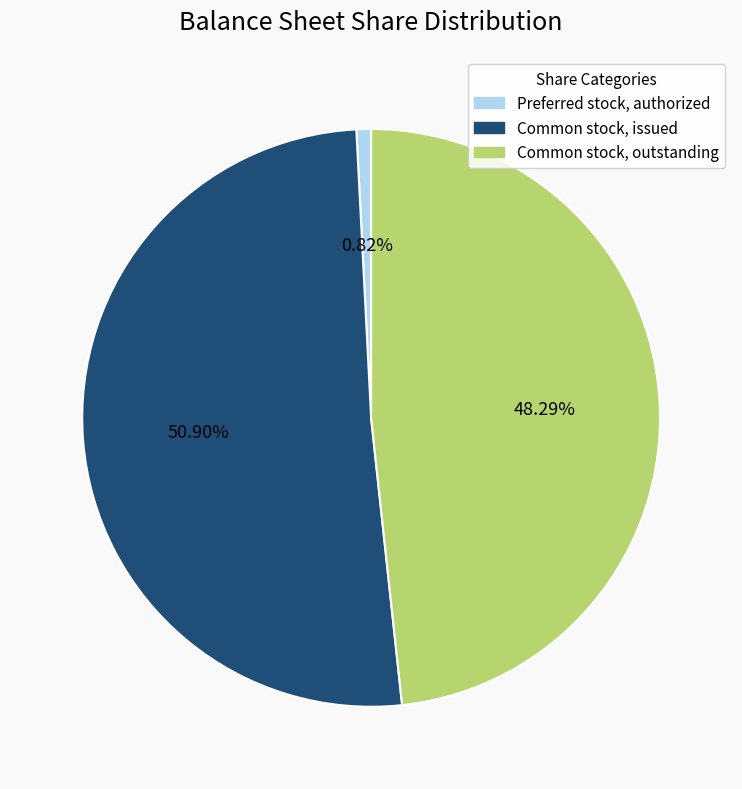

The Common stock, outstanding slice represents 48% of the pie. True or false?

True